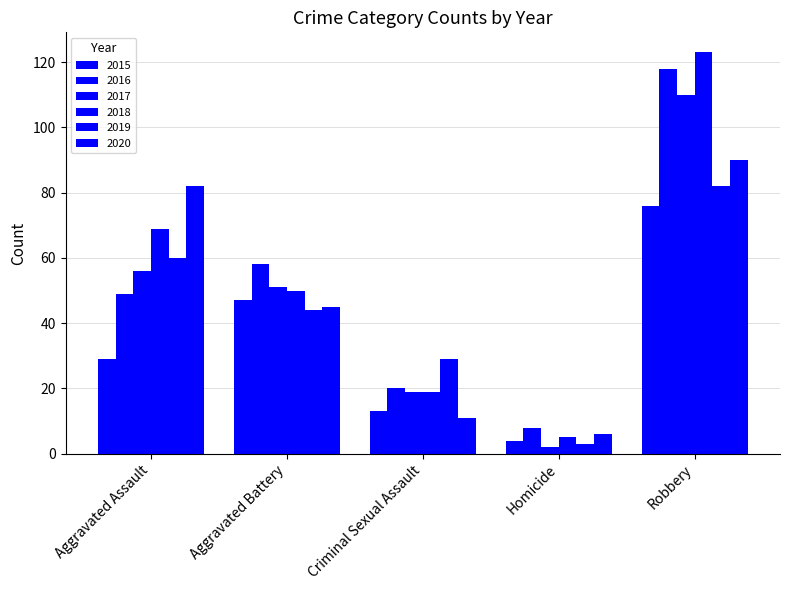

Are the bars grouped side by side (vs. stacked)?

Yes